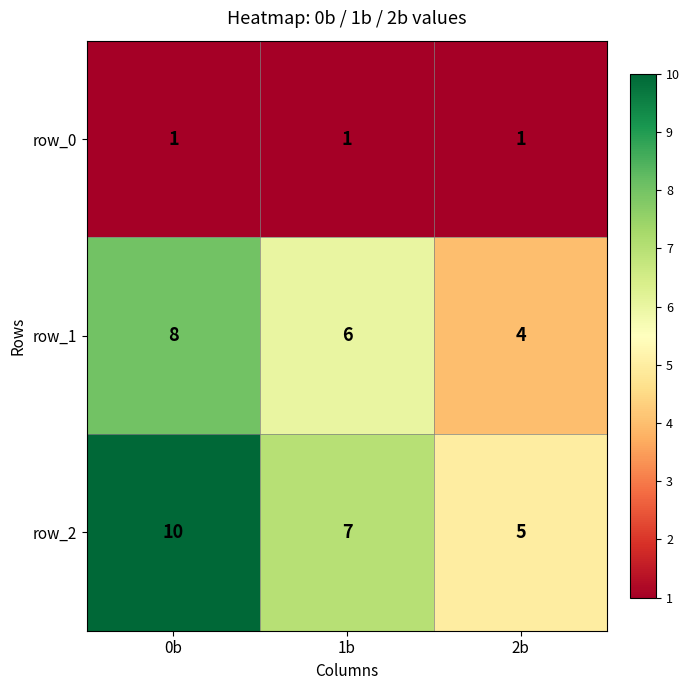

The value of row_2 at 1b is 7. True or false?

True